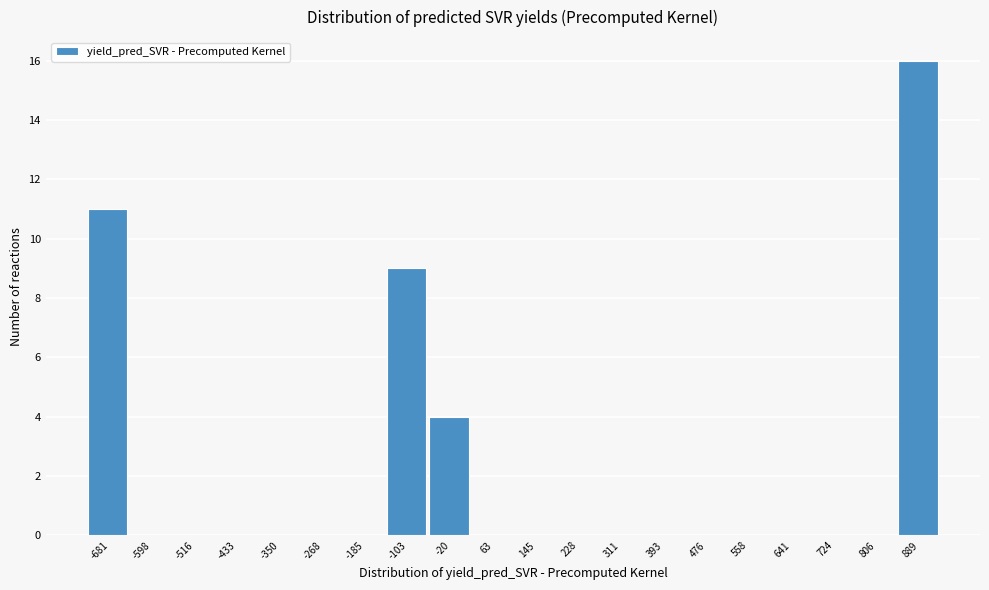

Reading right to left, what are all the values shown in this chart?

889=16	806=0	724=0	641=0	558=0	476=0	393=0	311=0	228=0	145=0	63=0	-20=4	-103=9	-185=0	-268=0	-350=0	-433=0	-516=0	-598=0	-681=11